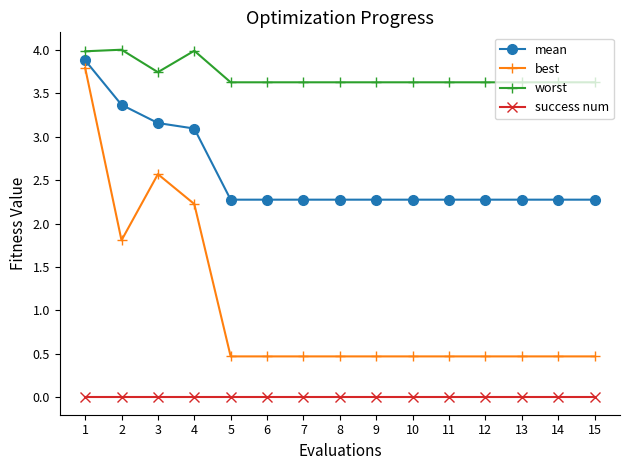

Between 3 and 11, which series saw the biggest shift?

best